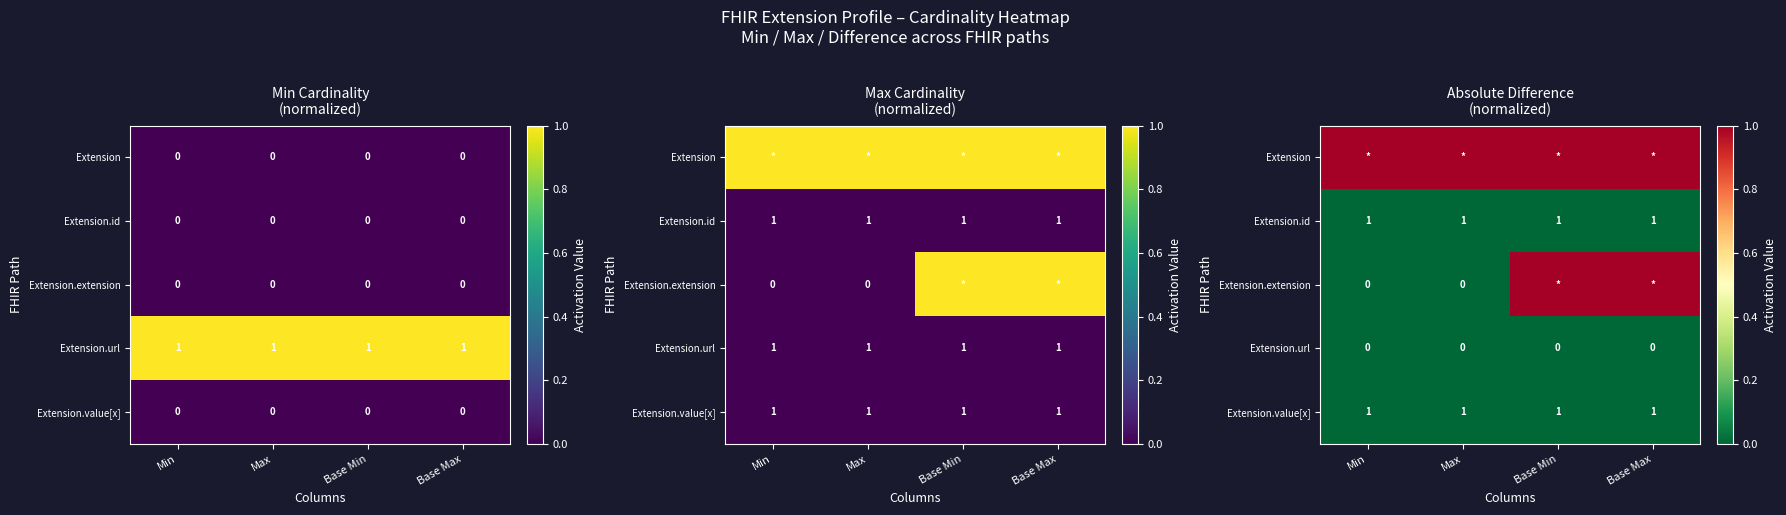

Which category has the lowest value across all series?

Min